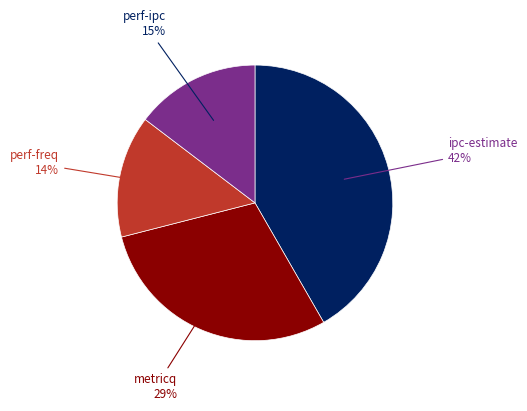

The ipc-estimate slice represents 42% of the pie. True or false?

True